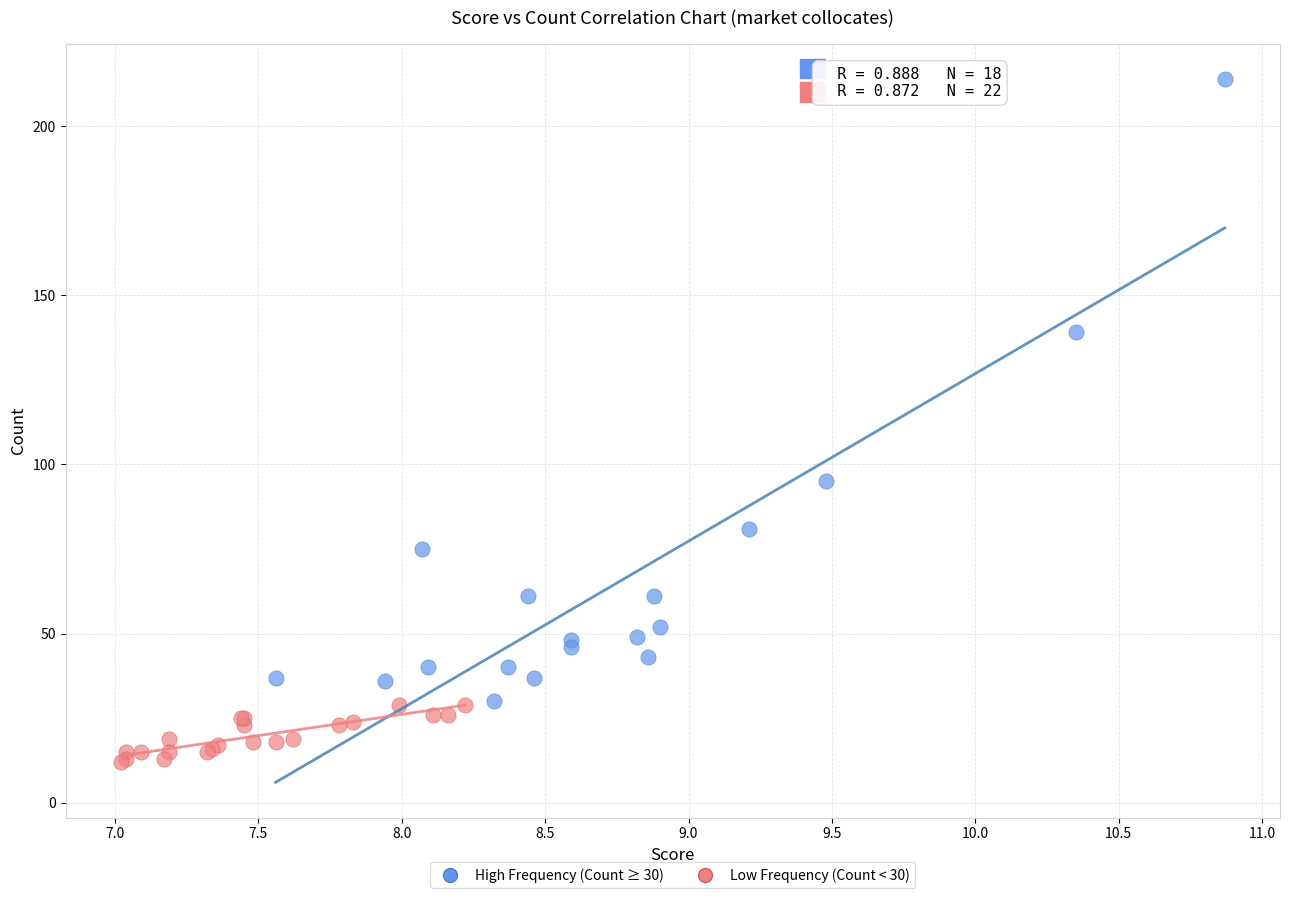

Which series has the largest Y range (max minus min)?

High Frequency (Count ≥ 30)